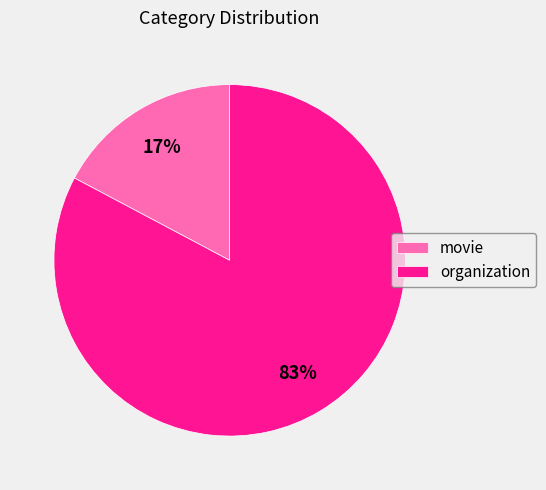

Is it true that movie is 17% of the pie?

True